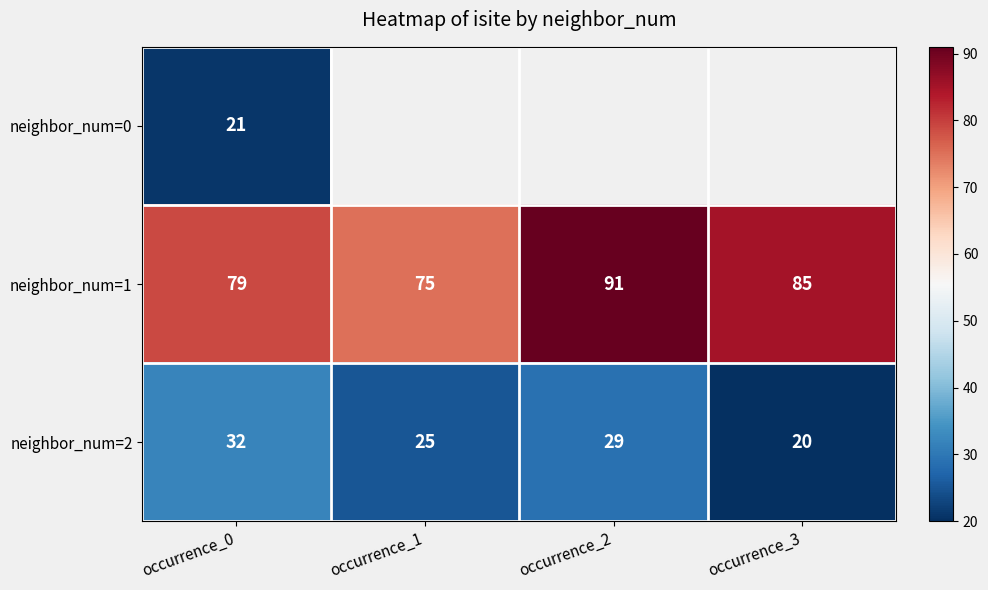

What is the total value across all series at occurrence_0?

132